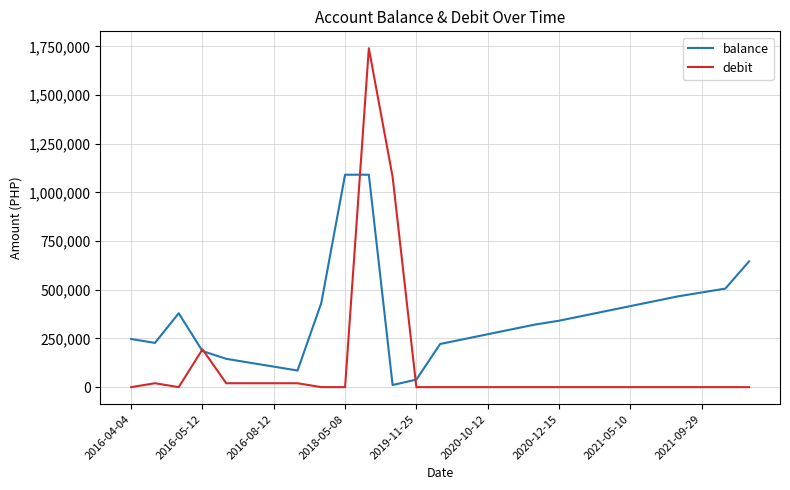

Which series has the widest spread of values?

debit